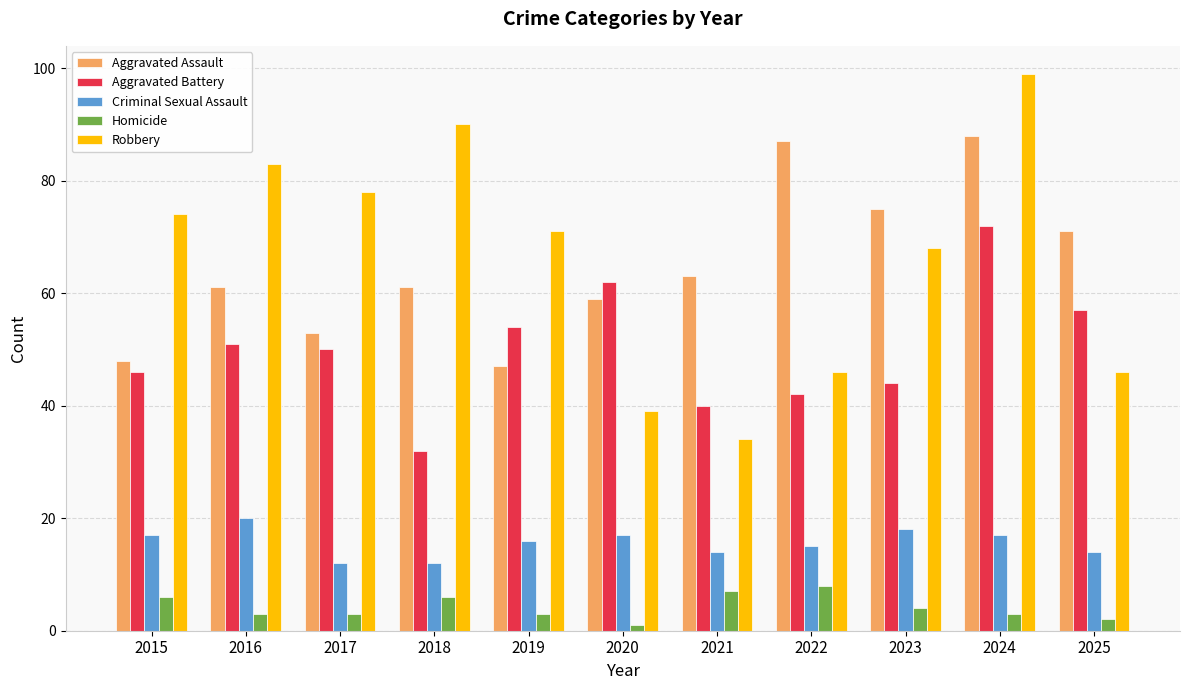

Which label corresponds to the largest value in the chart?

2024